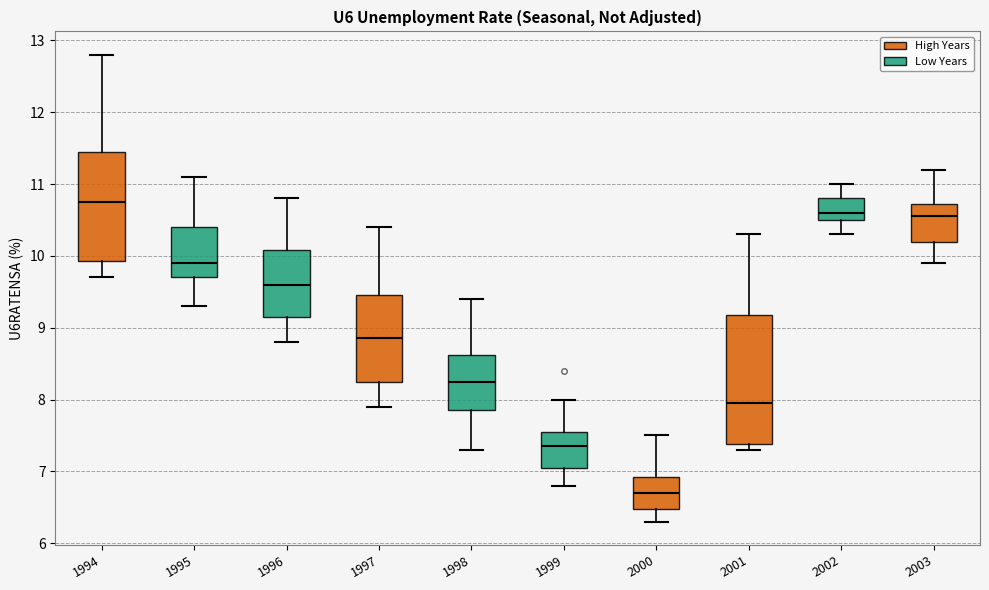

Reading left to right, read every box against the y-axis: the position of its median line, the range the box covers, and the ends of its whiskers. The values are not printed on the chart, so give them approximately, as read against the axis.

1994: median 10.8, box 9.9 to 11.5, whiskers 9.7 to 12.8
1995: median 9.9, box 9.7 to 10.4, whiskers 9.3 to 11.1
1996: median 9.6, box 9.2 to 10.1, whiskers 8.8 to 10.8
1997: median 8.9, box 8.3 to 9.5, whiskers 7.9 to 10.4
1998: median 8.3, box 7.9 to 8.6, whiskers 7.3 to 9.4
1999: median 7.4, box 7.1 to 7.6, whiskers 6.8 to 8.0
2000: median 6.7, box 6.5 to 6.9, whiskers 6.3 to 7.5
2001: median 8.0, box 7.4 to 9.2, whiskers 7.3 to 10.3
2002: median 10.6, box 10.5 to 10.8, whiskers 10.3 to 11.0
2003: median 10.6, box 10.2 to 10.7, whiskers 9.9 to 11.2